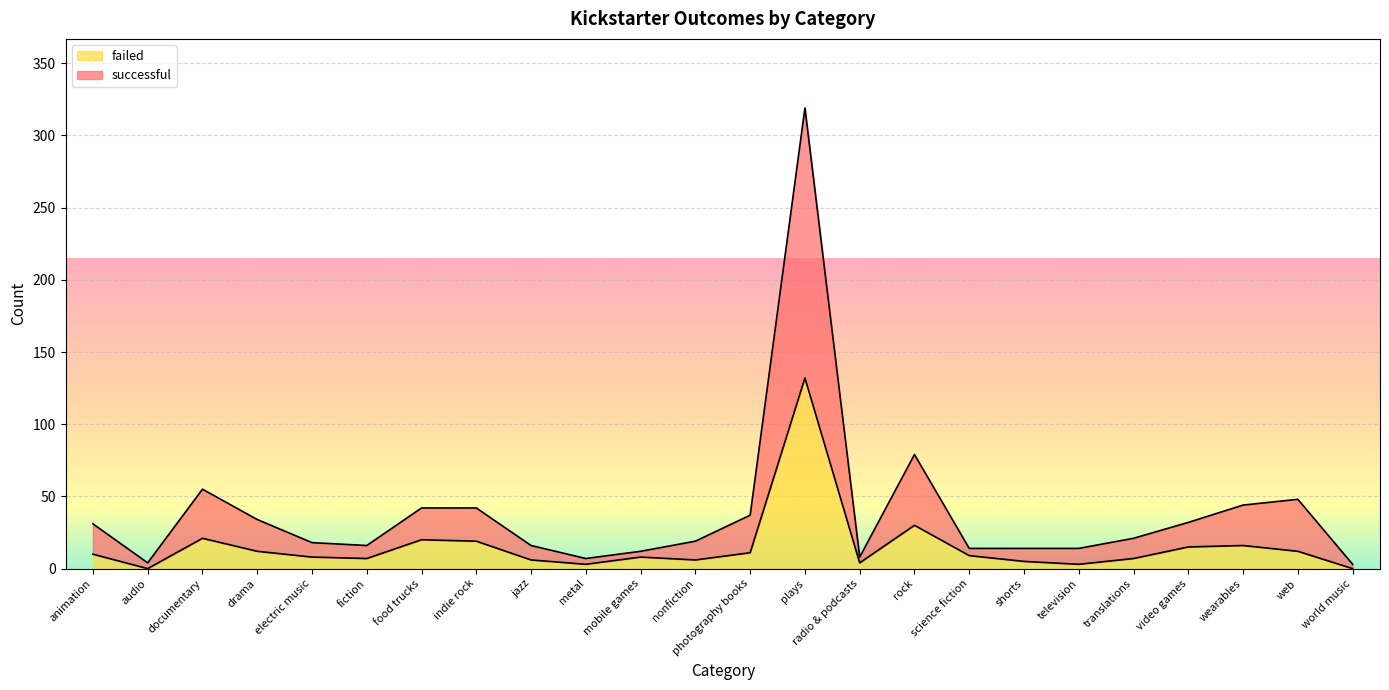

At which label is failed closest to 66?

rock